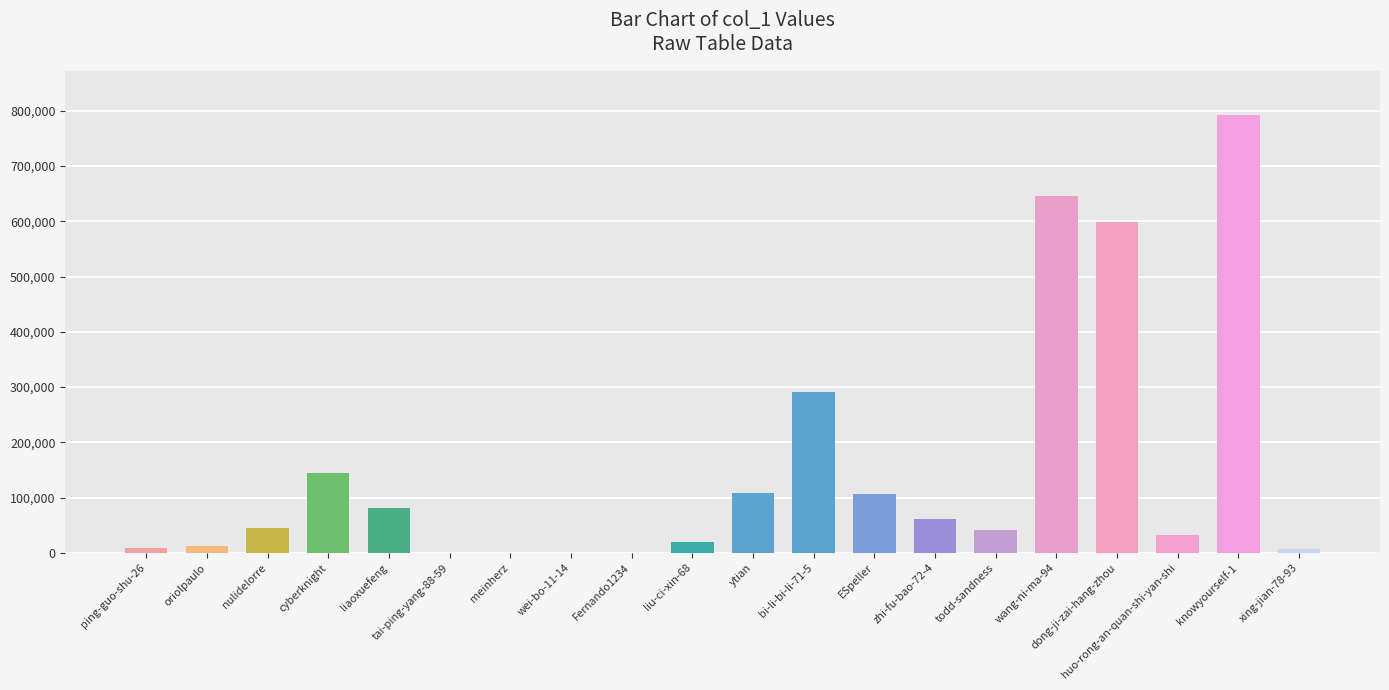

How many distinct data groups are displayed?

1